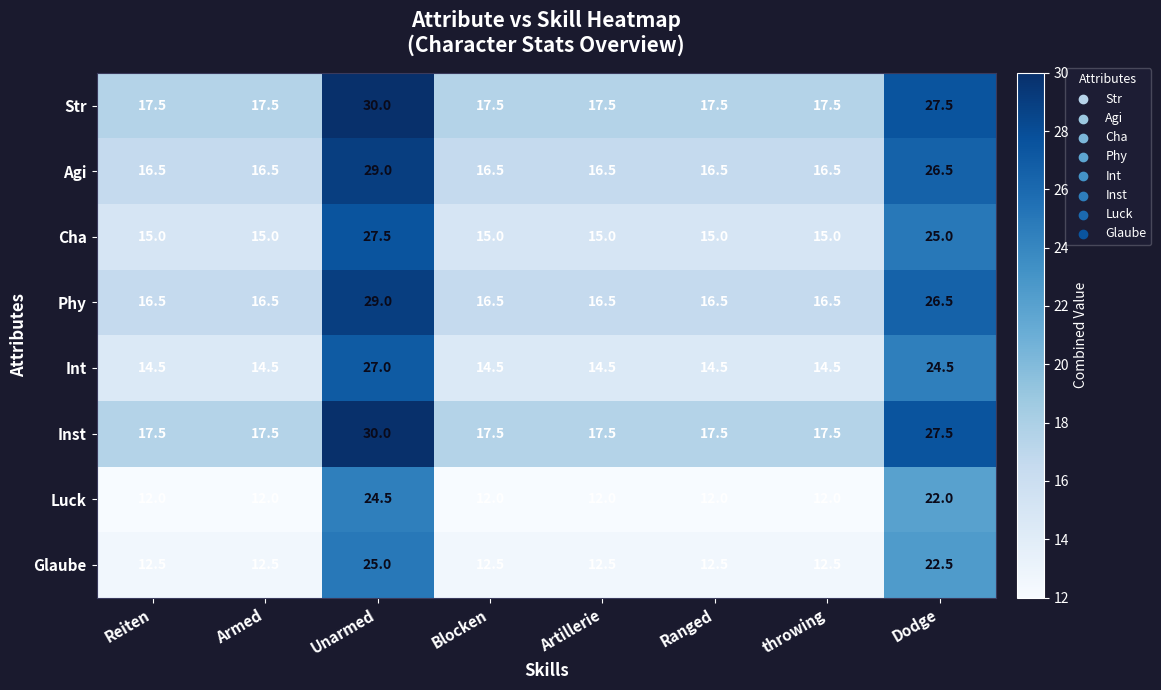

What is the average value of the Glaube series?

15.3